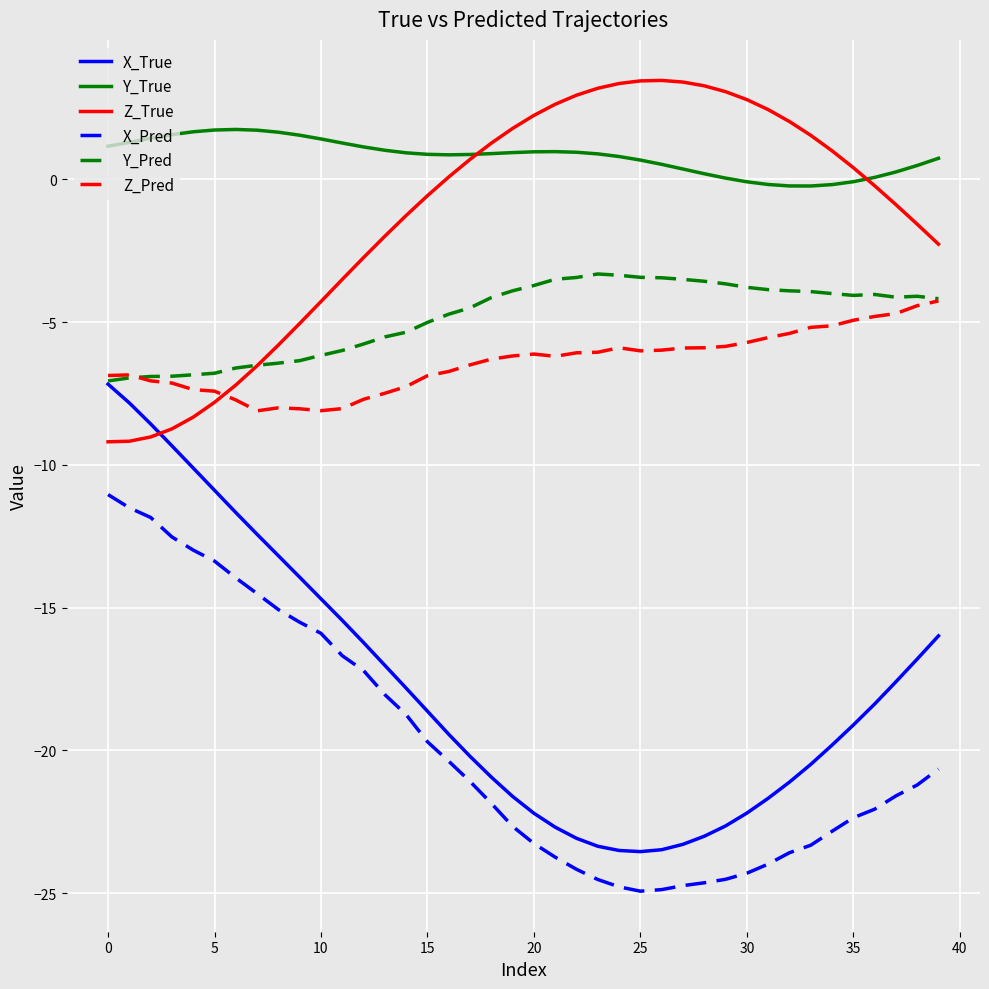

Which series has the largest total across all categories?

Y_True